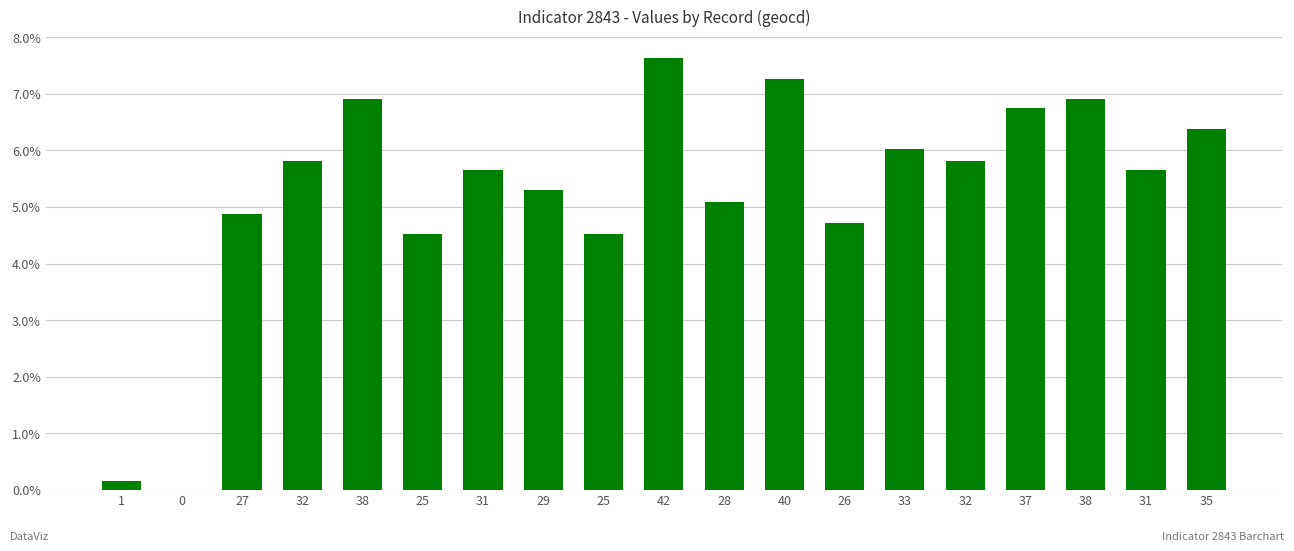

How many series are shown in this chart?

1